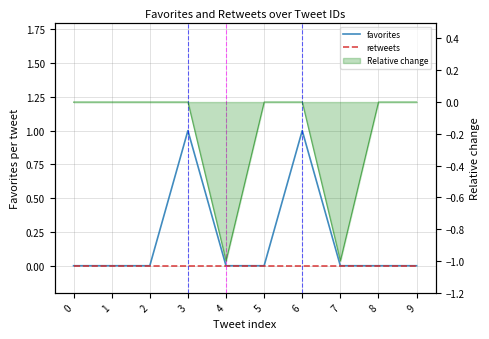

Which series changed the most between 4 and 6?

favorites